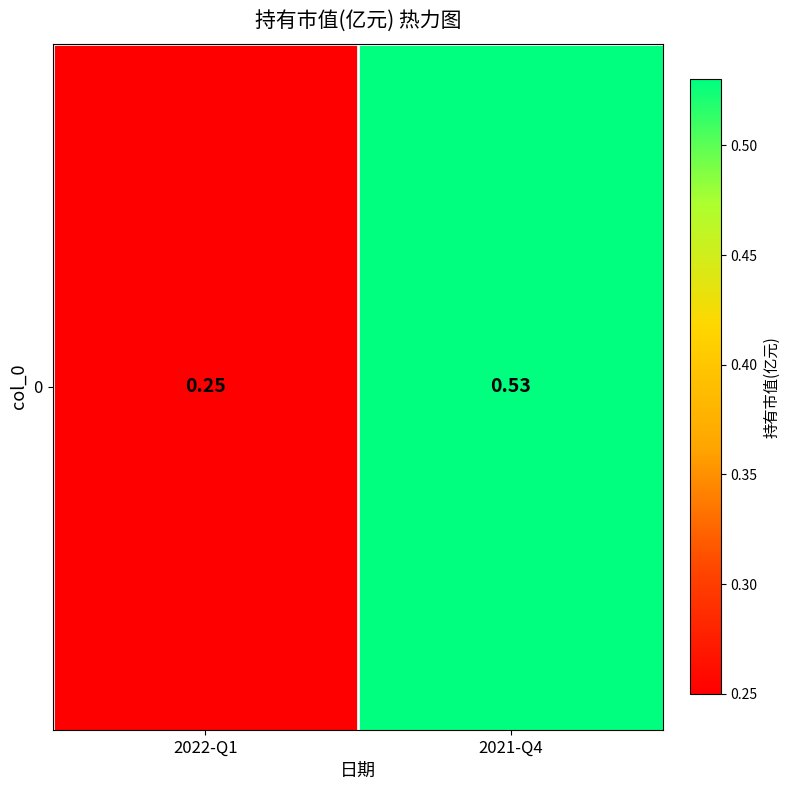

How many categories are shown in the chart?

2